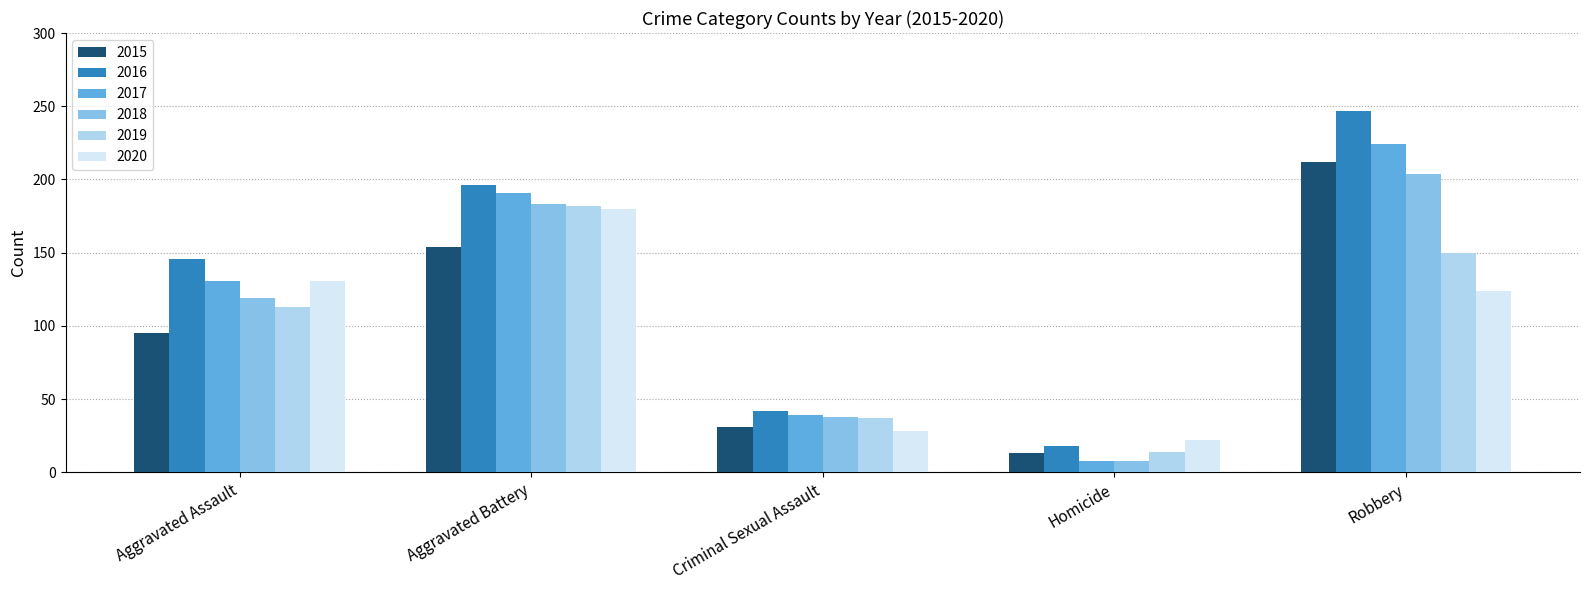

How many 2017 values are between 39 and 191?

3